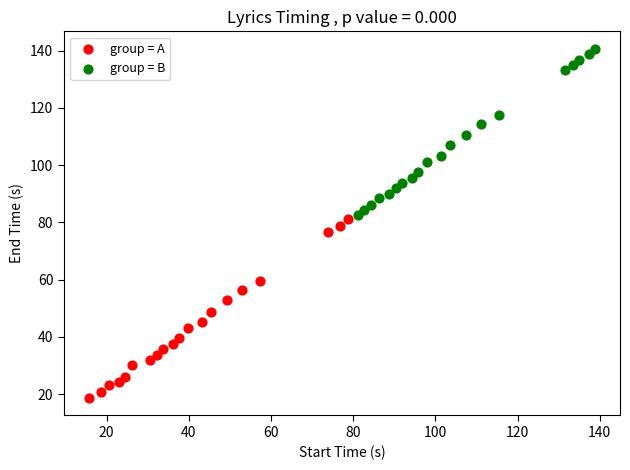

Which series has the widest spread of Y values?

group = A